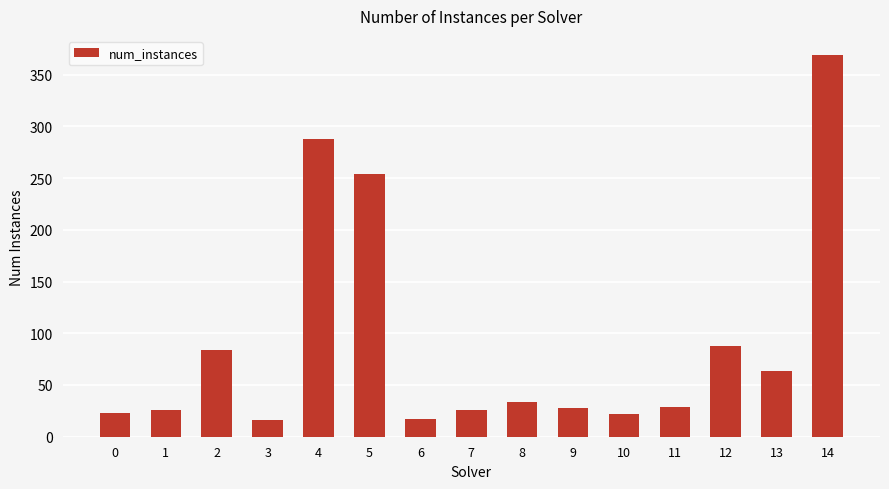

What is the value of the 11th bar from the left?

22